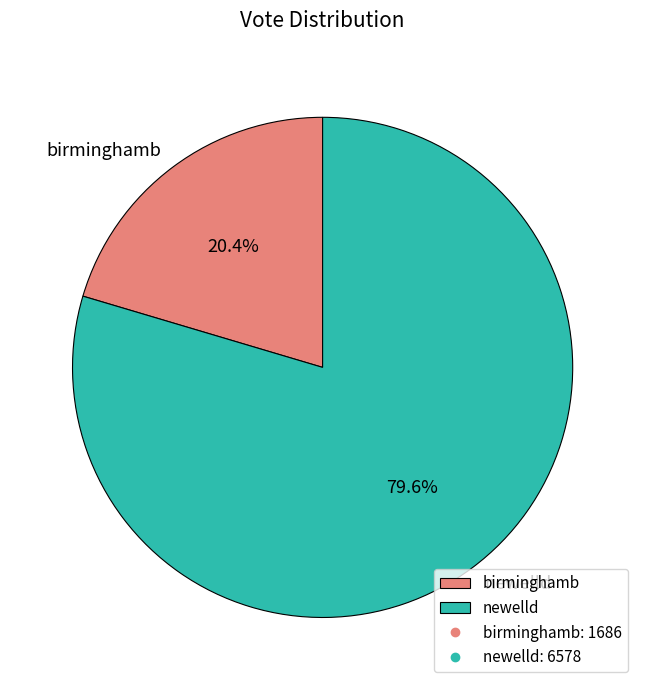

What percentage is NOT represented by birminghamb?

79.6%